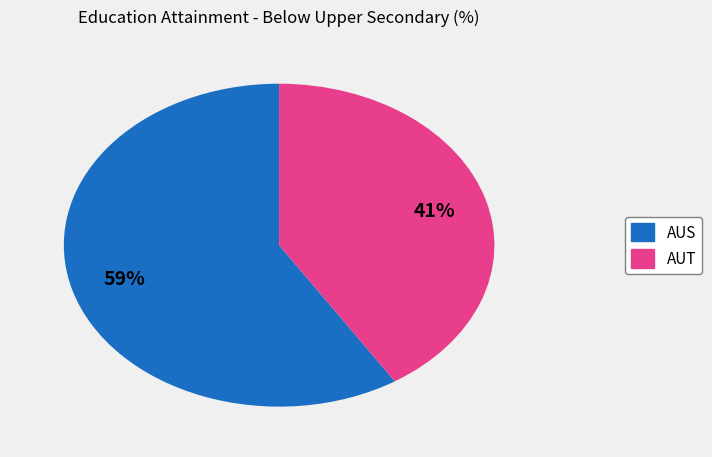

To the nearest percent, what is the combined percentage of AUS and AUT?

100%